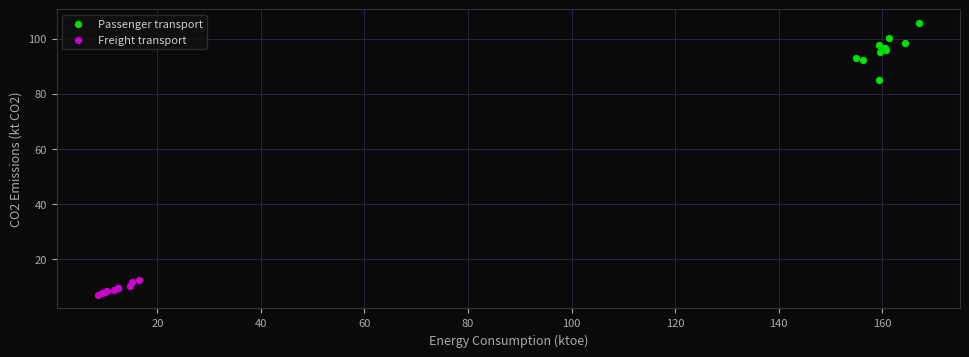

Which series reaches the maximum Y coordinate?

Passenger transport